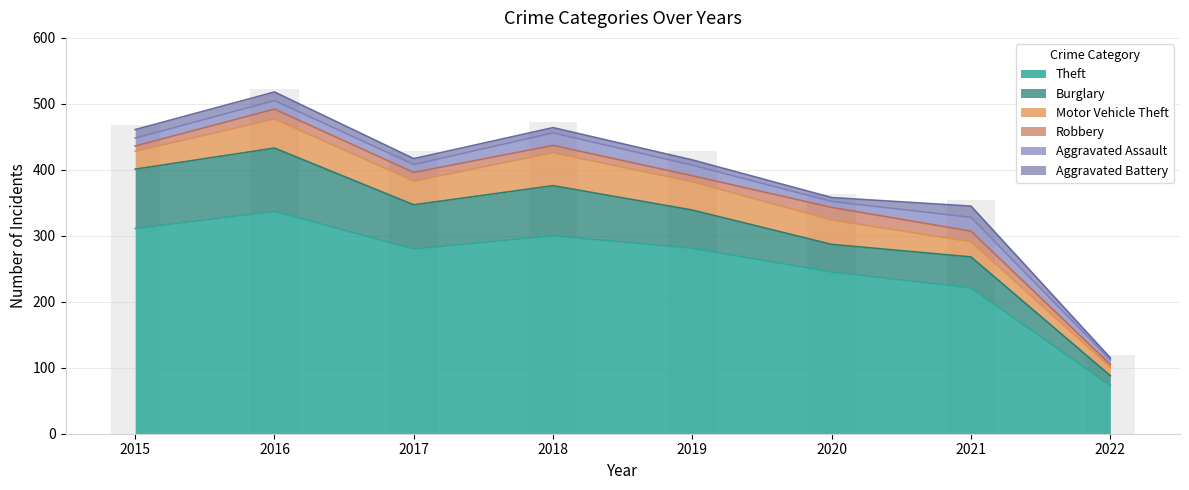

Where does the Aggravated Assault series first go above 13?

2018